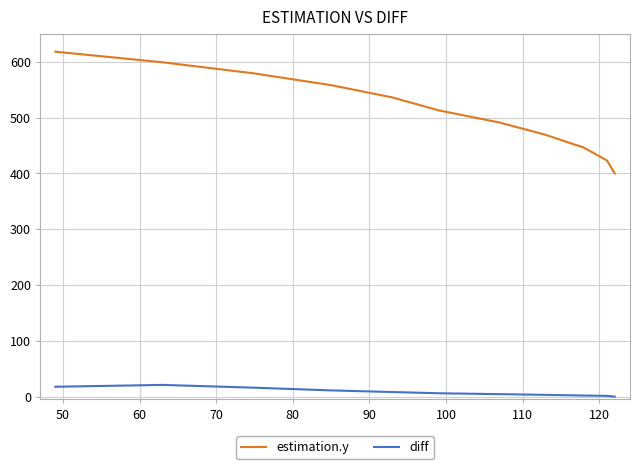

Count the number of categories in the chart.

11